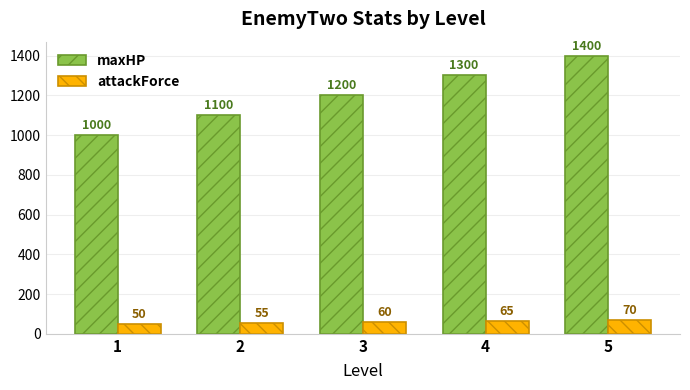

At which label is attackForce closest to 60?

3